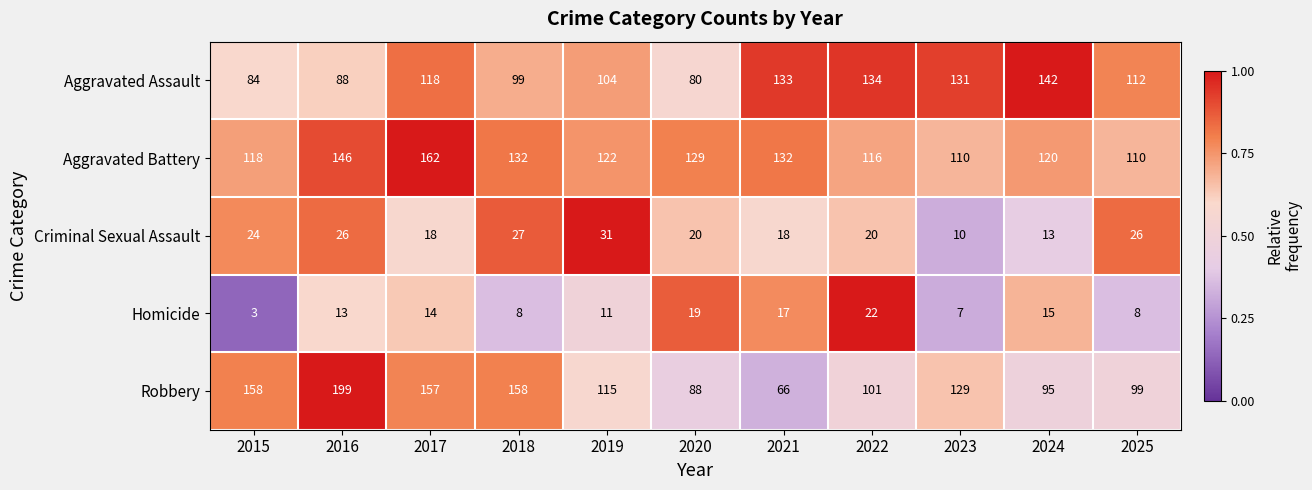

The Homicide series shows 17 at 2019. True or false?

False